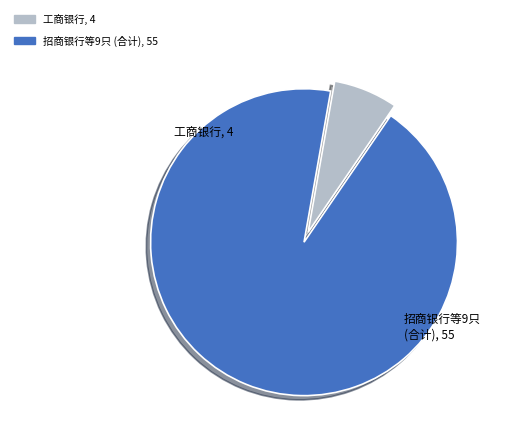

Count the number of slices in the pie.

2